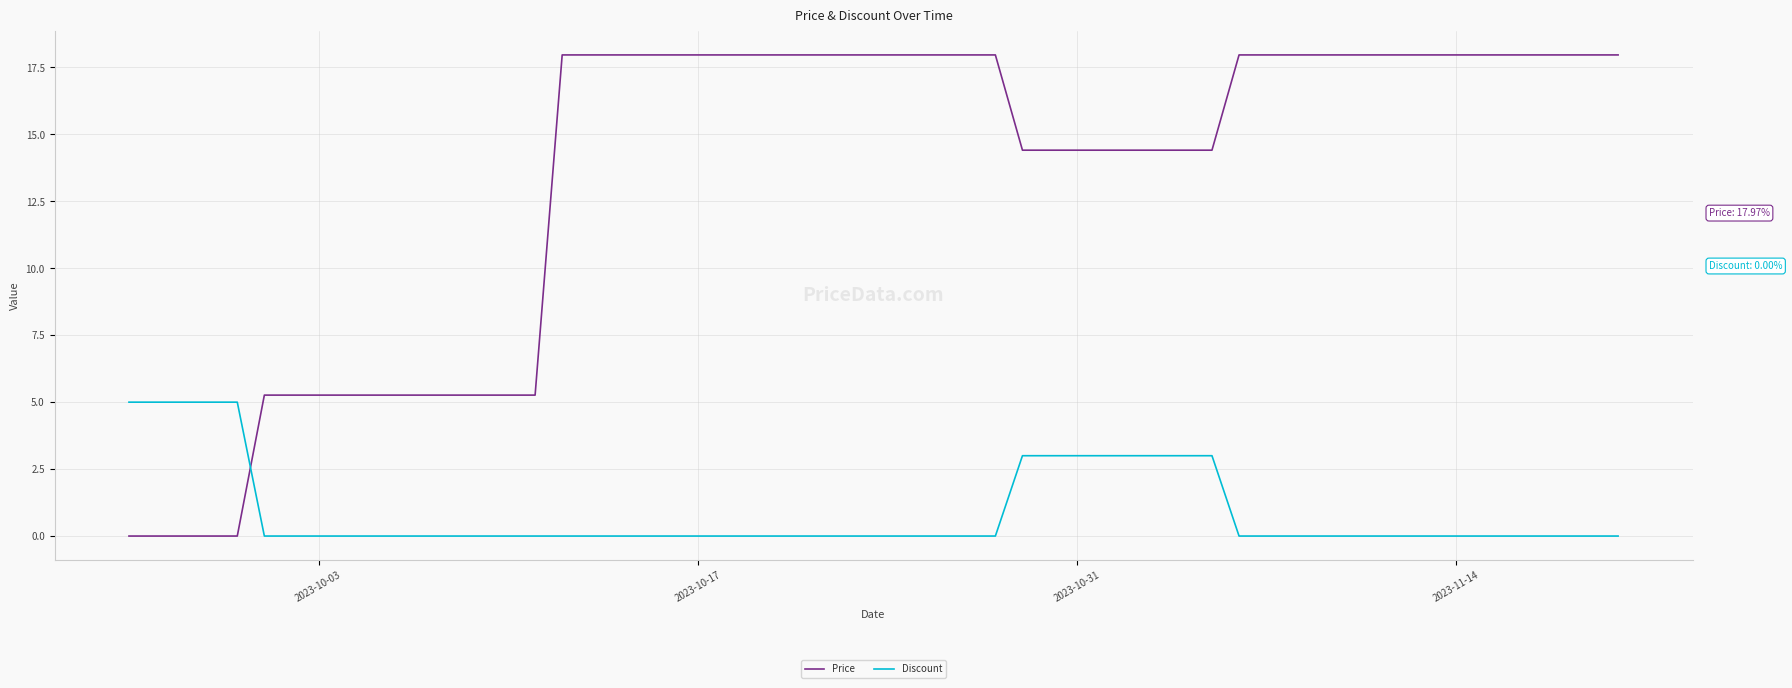

Which series has the largest total across all categories?

Price